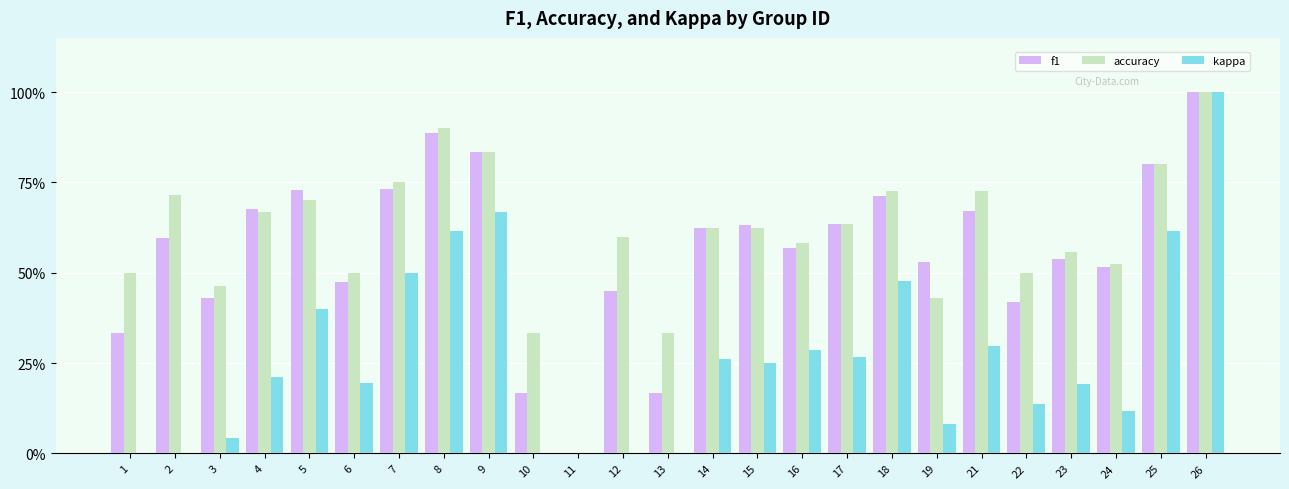

Which series has the largest total across all categories?

accuracy